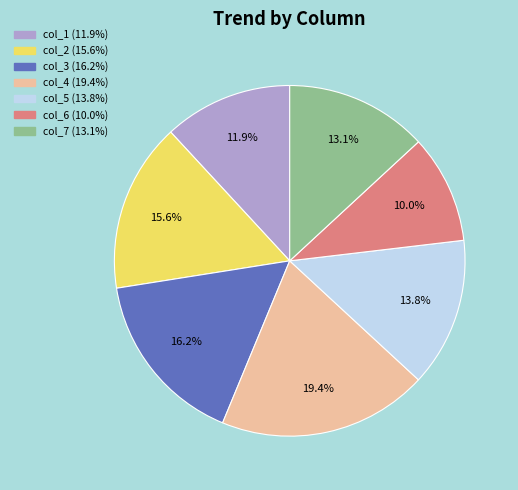

Is there any slice that represents more than half of the pie?

No